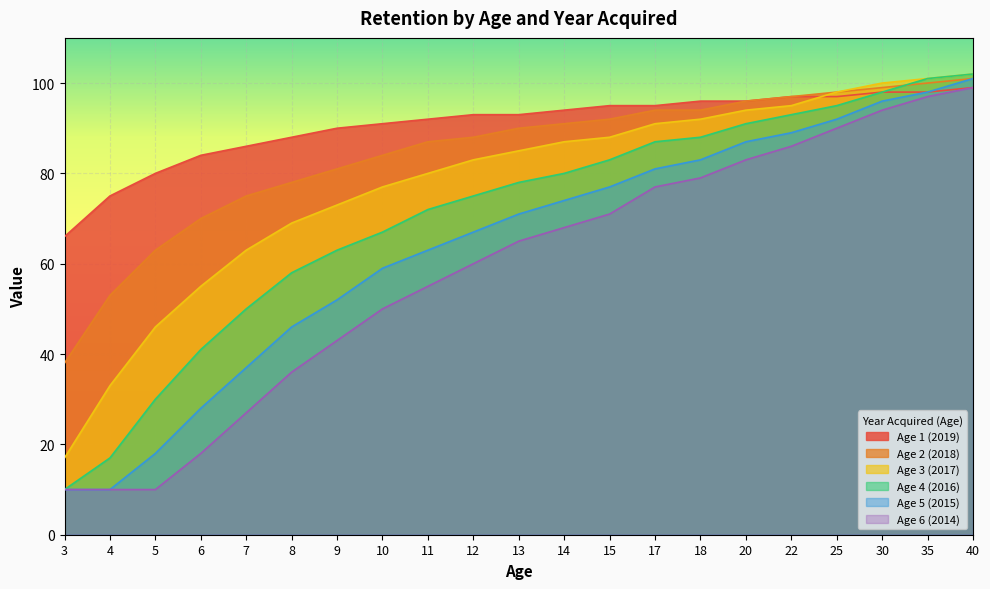

True or false: Age 4 (2016) has more than 1 points higher than both neighbors.

False